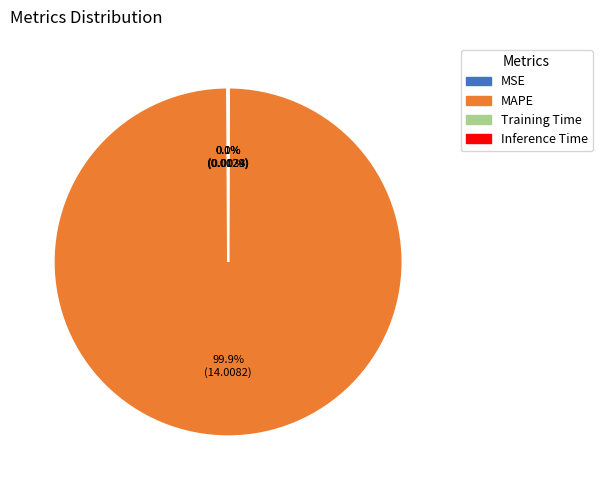

Is there a majority slice in this chart?

Yes